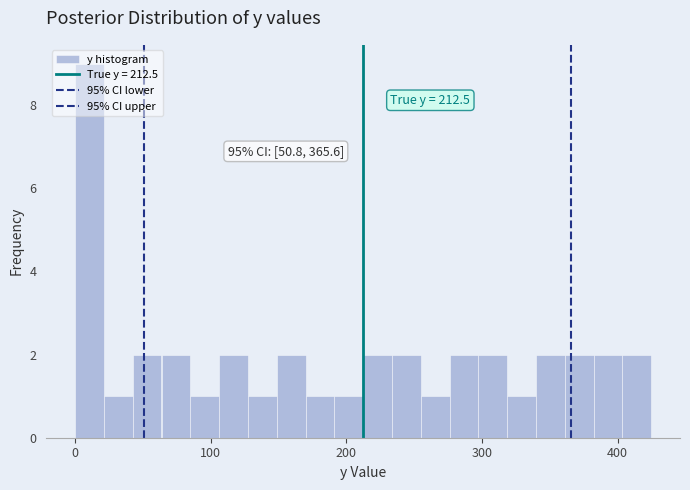

Read against the x-axis, roughly where is the centre of the tallest bar?

10